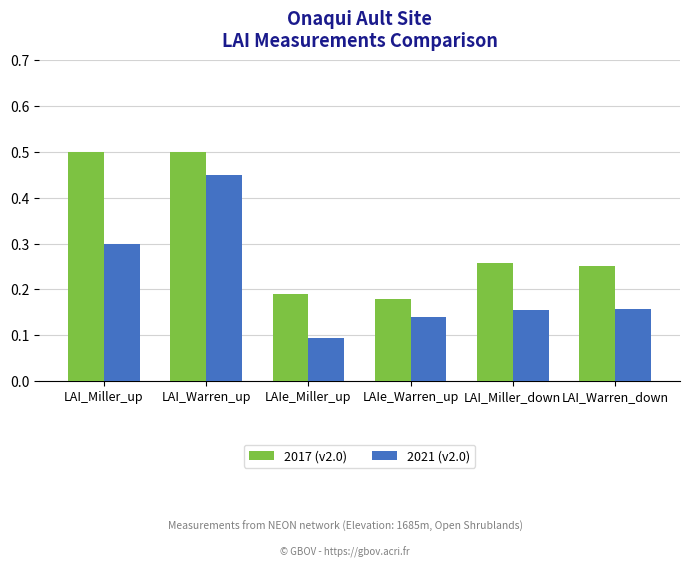

Count the 2017 (v2.0) values in the range 0 to 1.

6